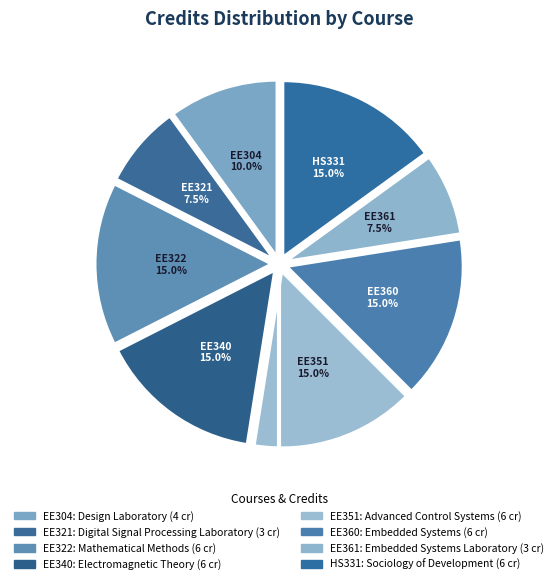

True or false: EE304 accounts for 1% of the total.

False